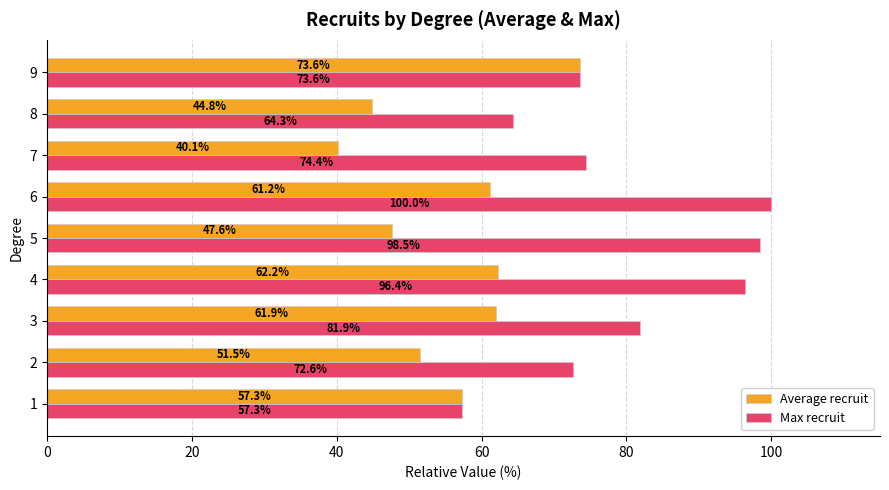

How many values in the Max recruit series exceed 74?

5